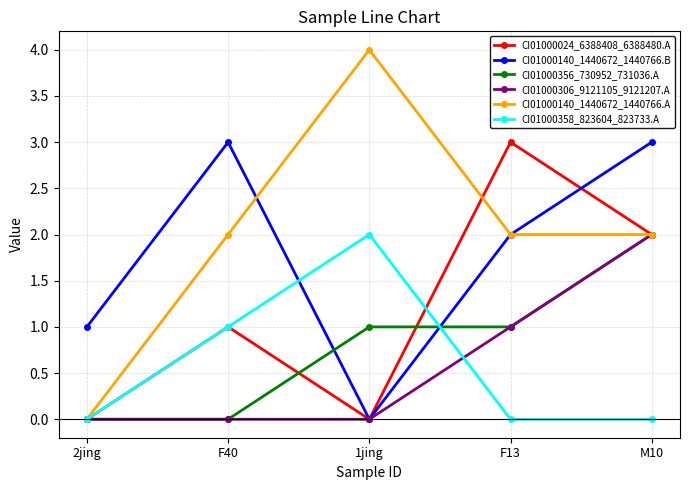

How many intersections are there between CI01000140_1440672_1440766.B and CI01000356_730952_731036.A?

2